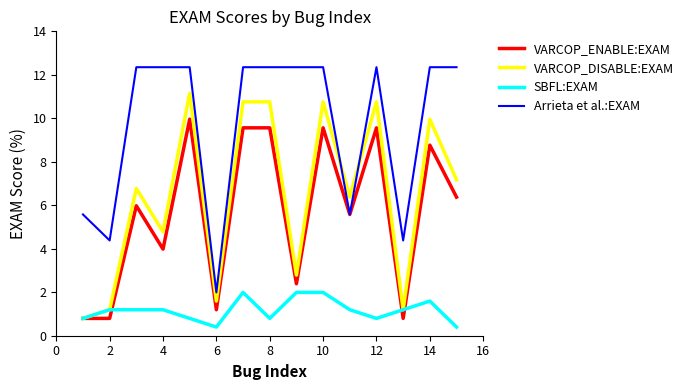

How many distinct data groups are displayed?

4